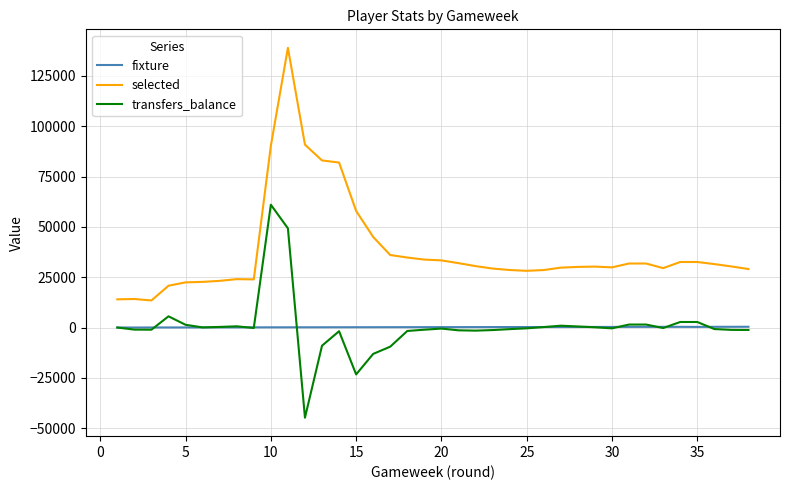

What is the smallest value displayed?

-44763